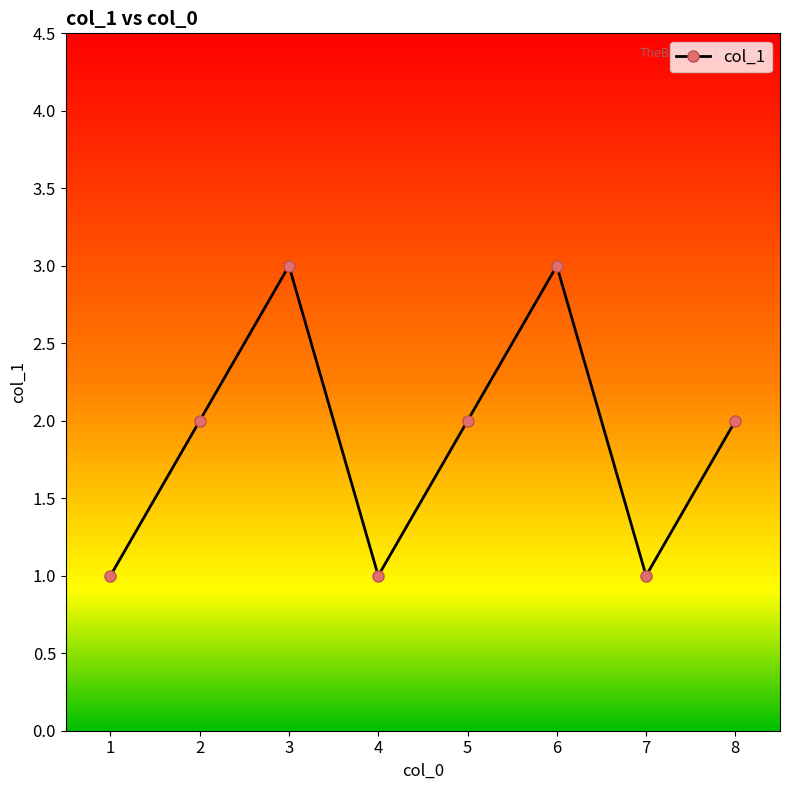

True or false: the data shows 2 at 4.

False